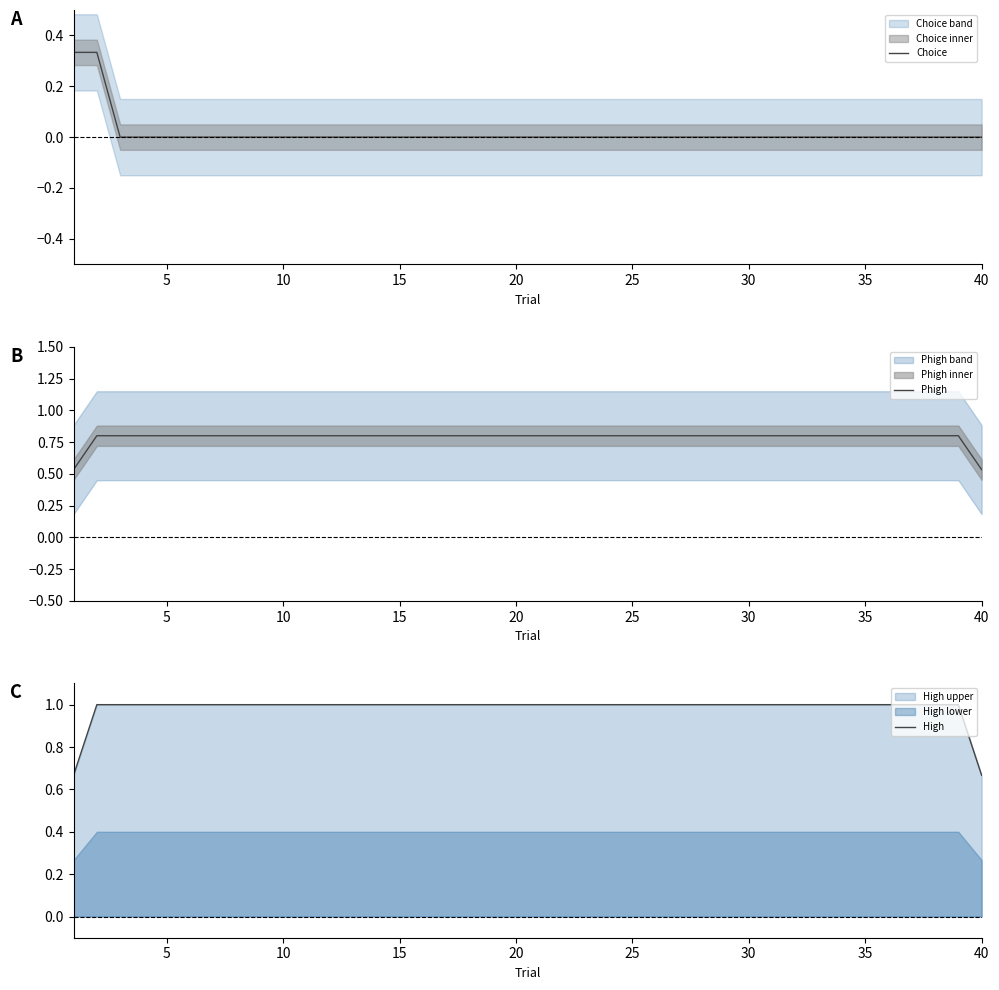

The High series shows 0.4 at 20. True or false?

False